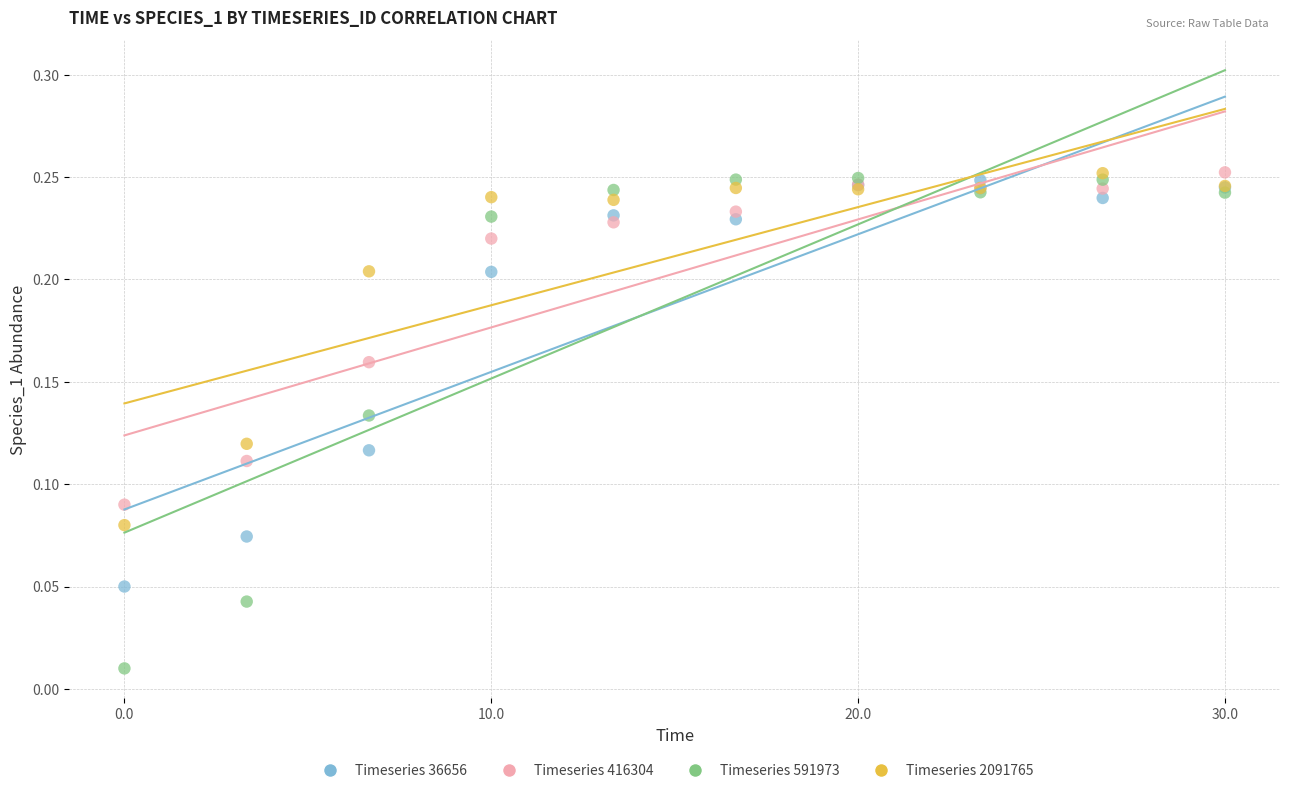

What are all the series names shown in the legend?

Timeseries 36656, Timeseries 416304, Timeseries 591973, Timeseries 2091765